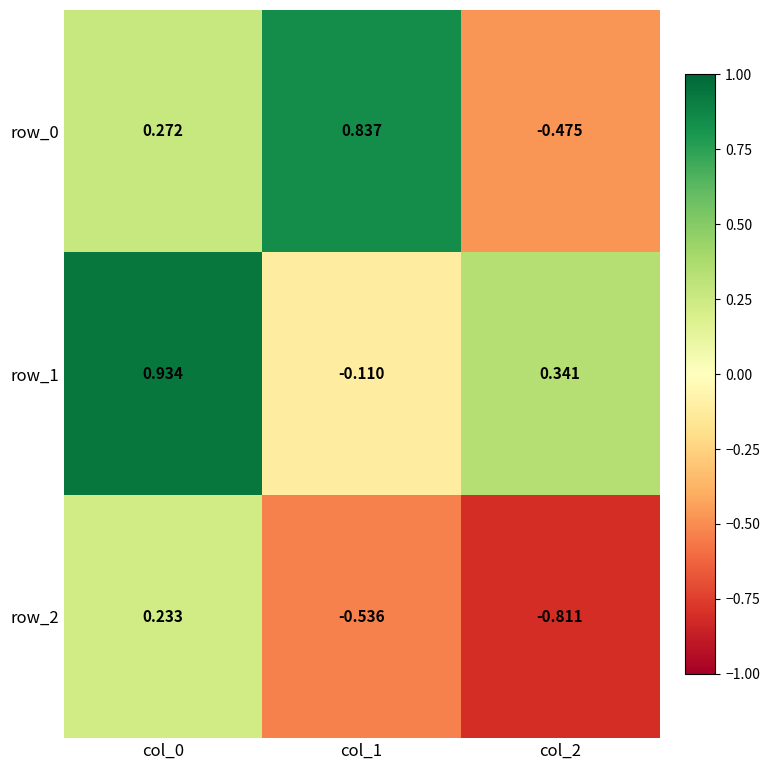

Is the value of row_2 at col_0 greater than the value of row_1 at col_1?

Yes